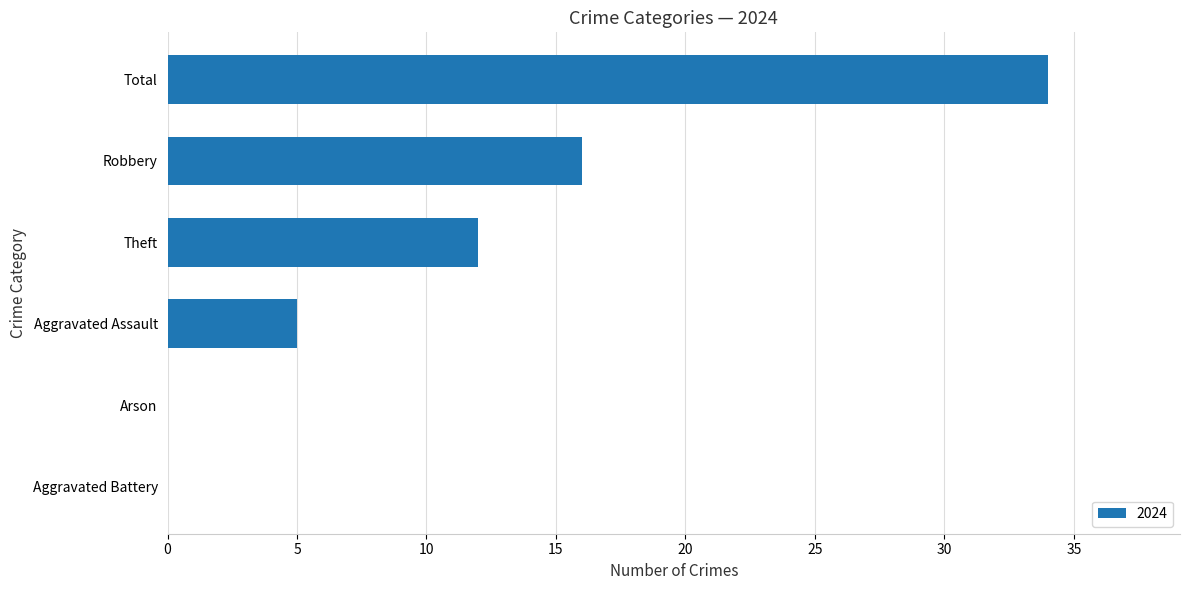

Reading bottom to top, list all the values displayed in this chart.

Aggravated Battery=0	Arson=0	Aggravated Assault=5	Theft=12	Robbery=16	Total=34